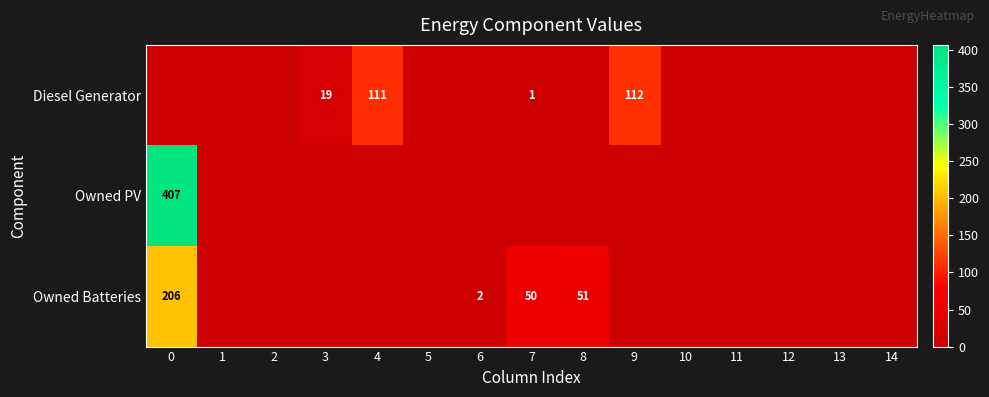

What is the average value of the Owned Batteries series?

21